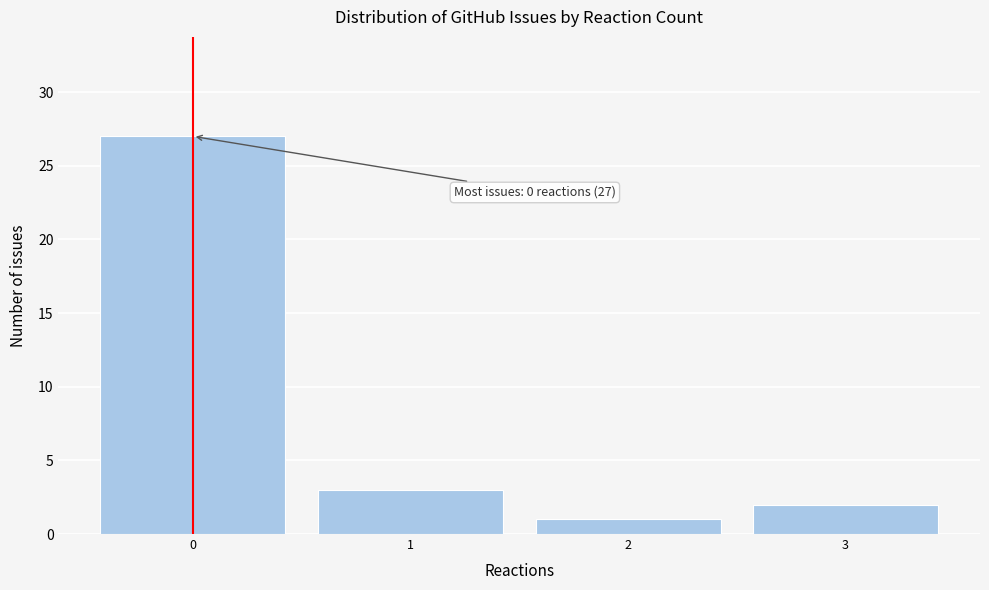

Over which range of the x-axis is the bar tallest?

-0.5 to 0.5